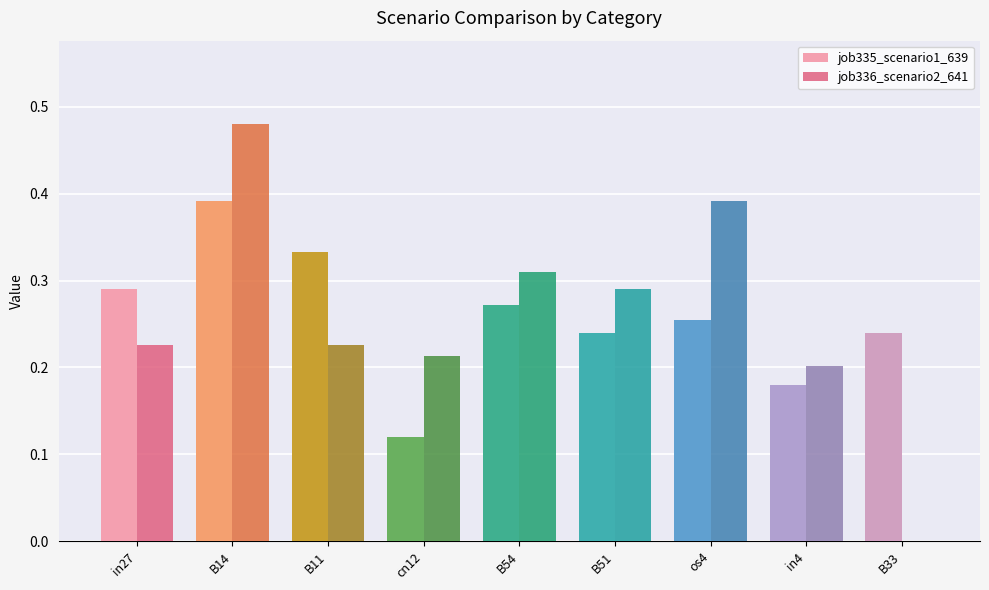

The job335_scenario1_639 series shows 0.2 at B11. True or false?

False